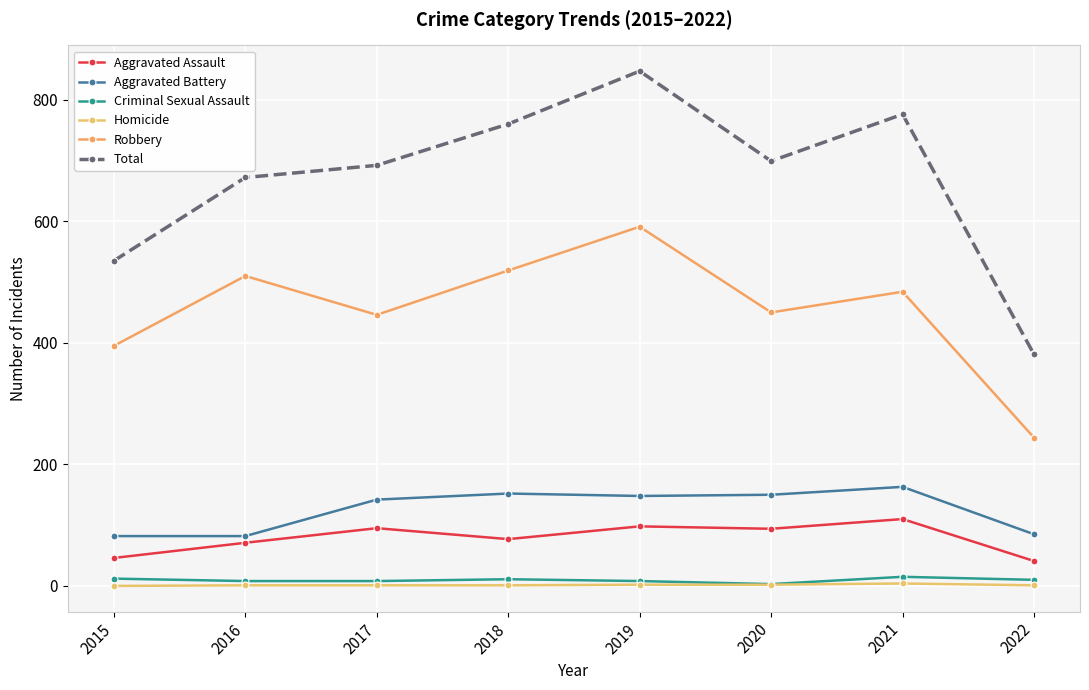

Reading right to left, transcribe all the data shown in this chart.

Aggravated Assault: 2022=41	2021=110	2020=94	2019=98	2018=77	2017=95	2016=71	2015=46
Aggravated Battery: 2022=85	2021=163	2020=150	2019=148	2018=152	2017=142	2016=82	2015=82
Criminal Sexual Assault: 2022=10	2021=15	2020=3	2019=8	2018=11	2017=8	2016=8	2015=12
Homicide: 2022=1	2021=4	2020=2	2019=2	2018=1	2017=1	2016=1	2015=0
Robbery: 2022=244	2021=484	2020=450	2019=591	2018=519	2017=446	2016=510	2015=395
Total: 2022=381	2021=776	2020=699	2019=847	2018=760	2017=692	2016=672	2015=535